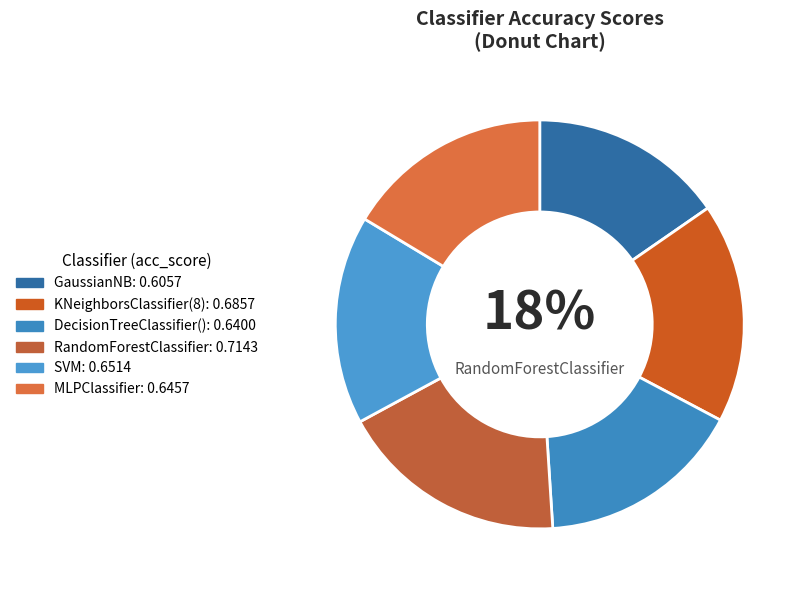

Count the number of slices in the pie.

6